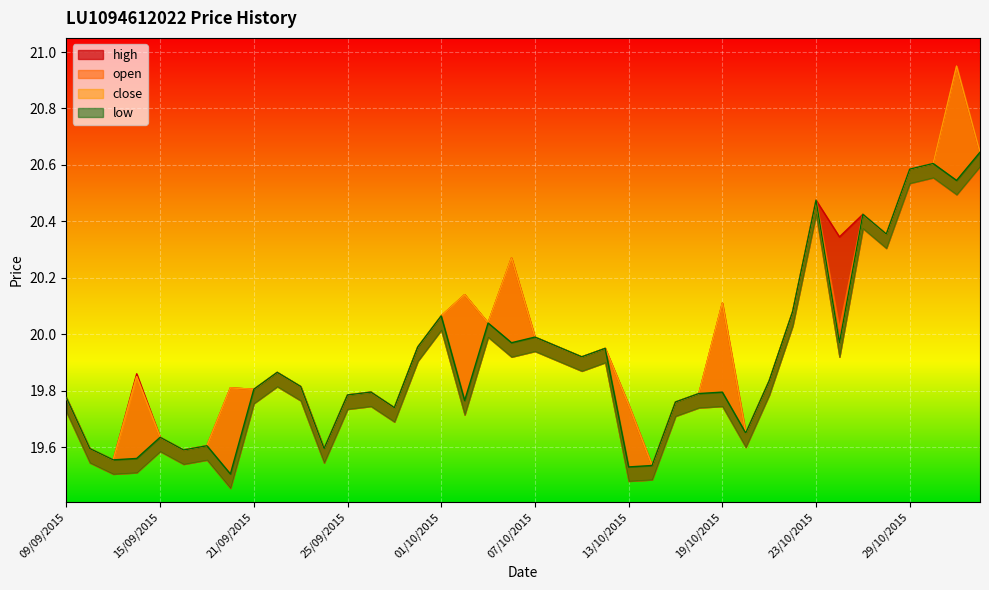

What value does the low series have at 17/09/2015?

19.6